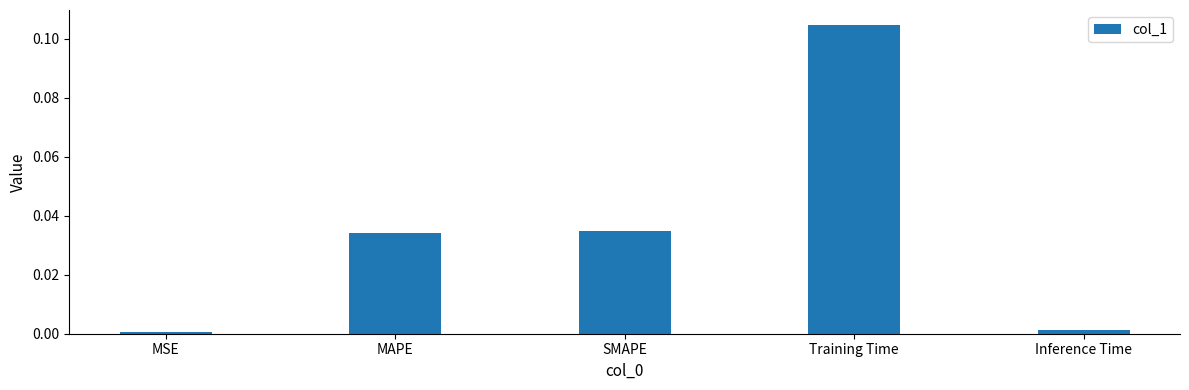

Which label corresponds to the largest value in the chart?

Training Time